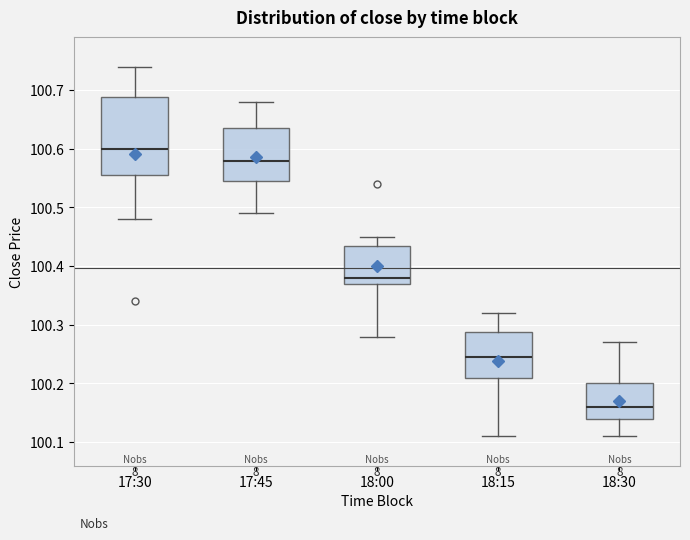

Which box has the highest median line?

17:30